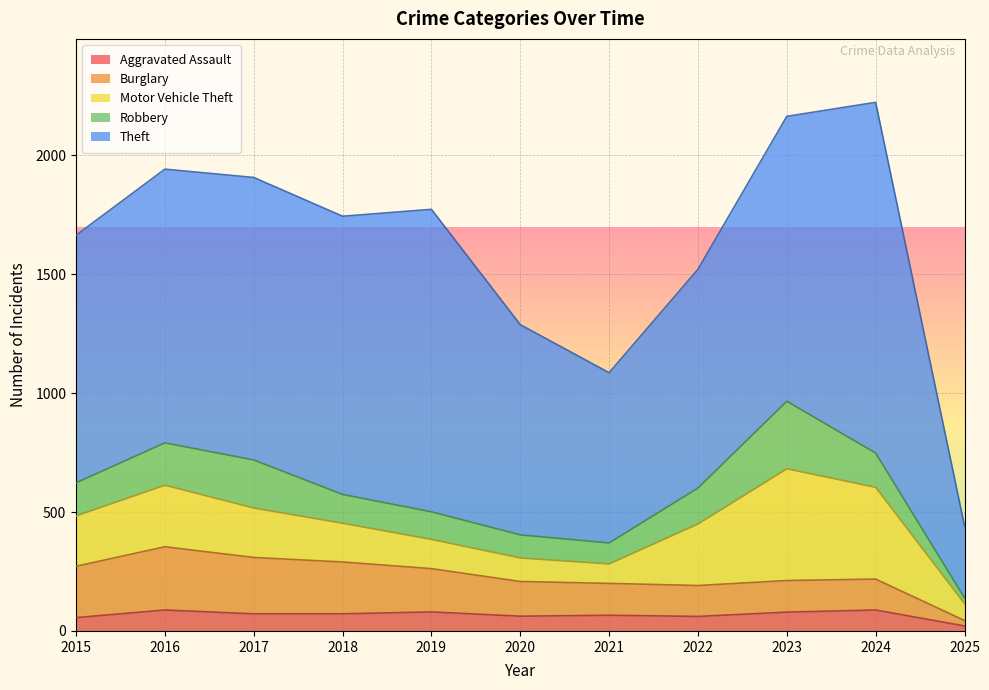

Which series has the largest range (max minus min)?

Theft